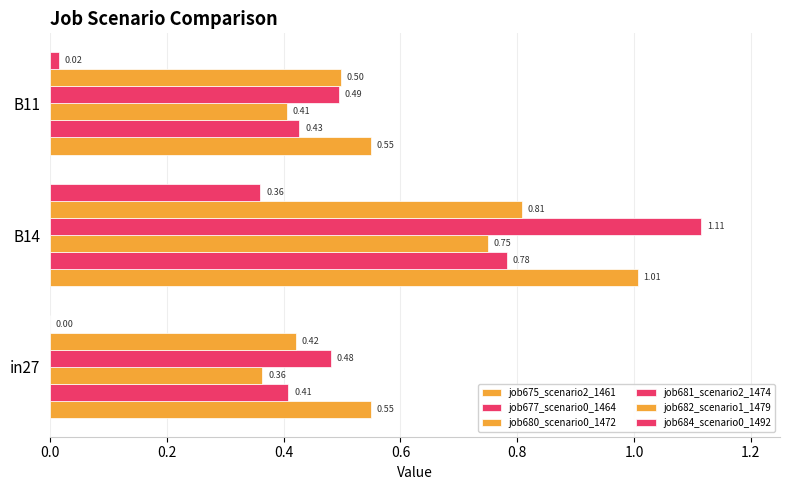

Which series has the largest total across all categories?

job675_scenario2_1461